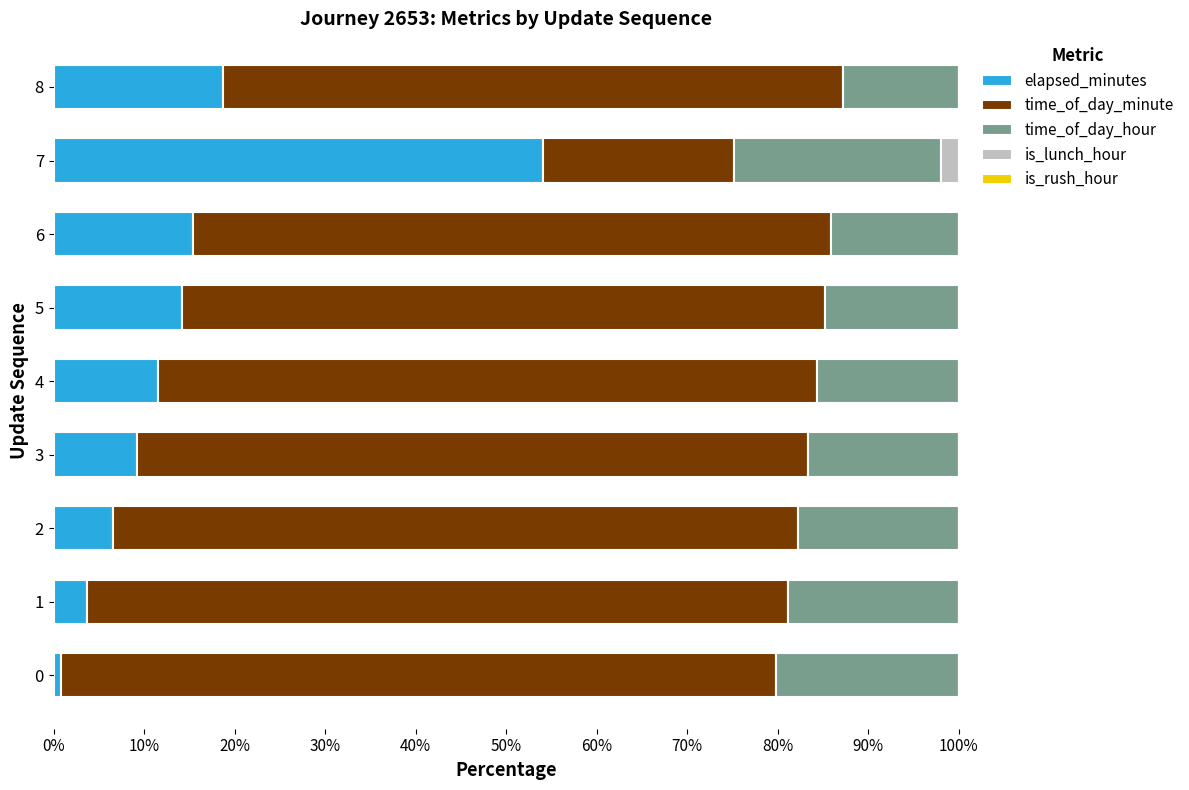

Which category has the highest value in the elapsed_minutes series?

7